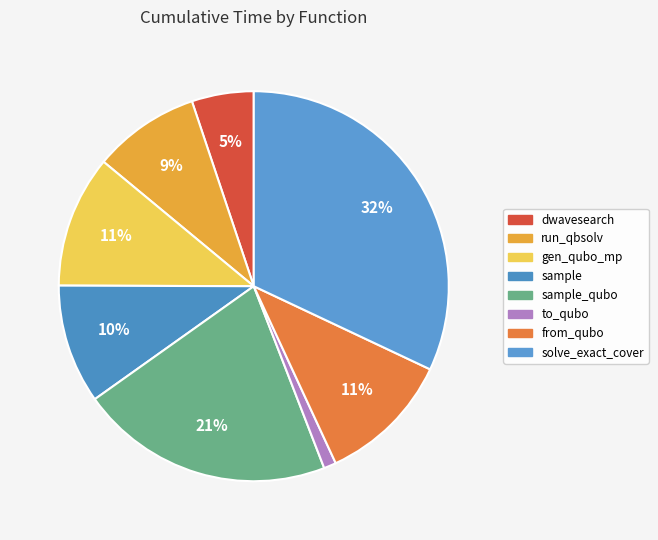

Rank the categories by value from highest to lowest.

solve_exact_cover, sample_qubo, from_qubo, generate_qubo_numpy_multi_processing, sample, dwave_qbsolv.qbsolv_binding.run_qbsolv, dwave_qbsolv.dwavesearch, to_qubo